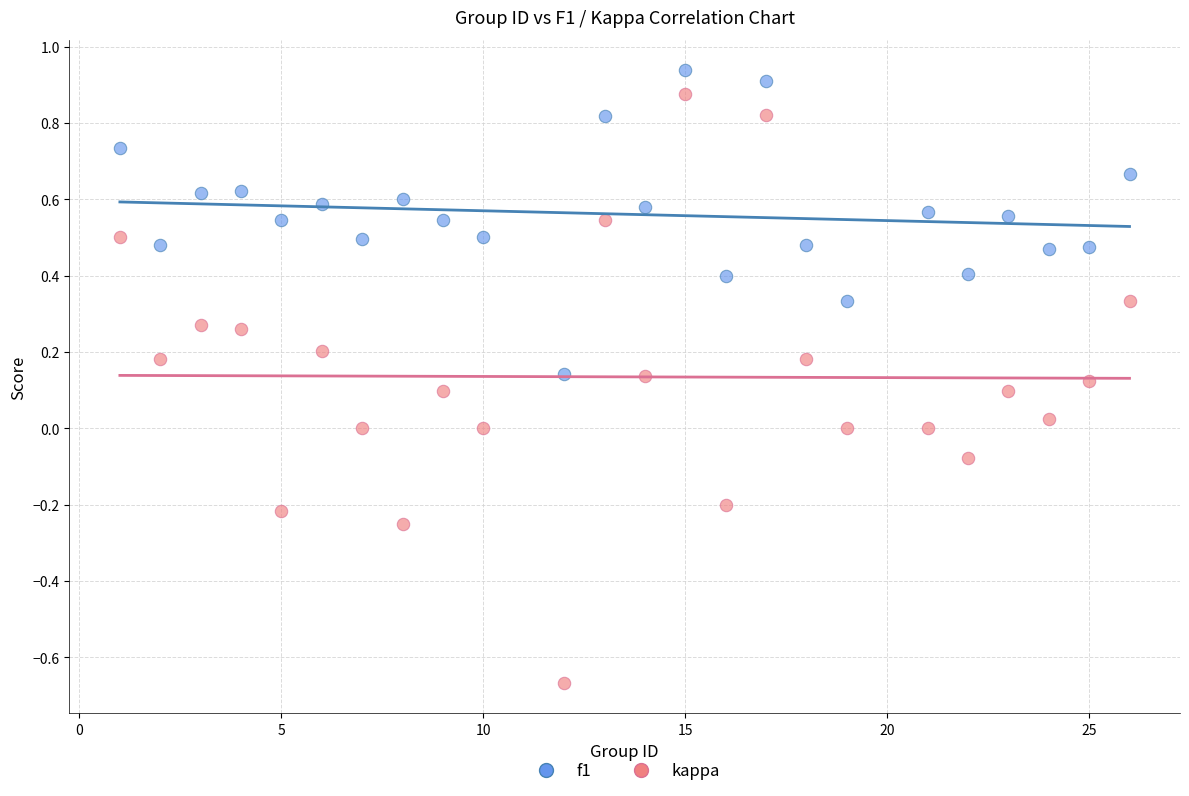

Which series has the widest spread of Y values?

kappa